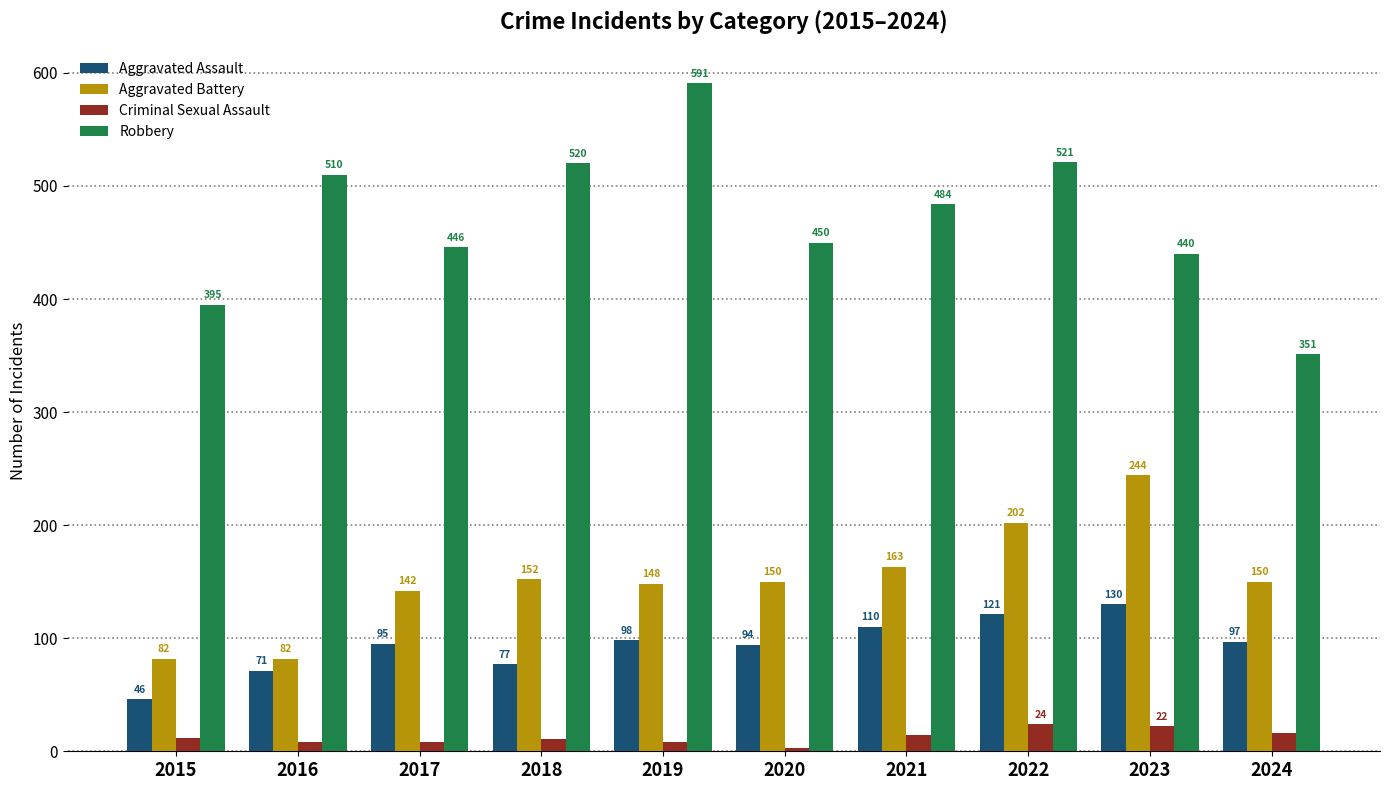

What are all the series names shown in the legend?

Aggravated Assault, Aggravated Battery, Criminal Sexual Assault, Robbery